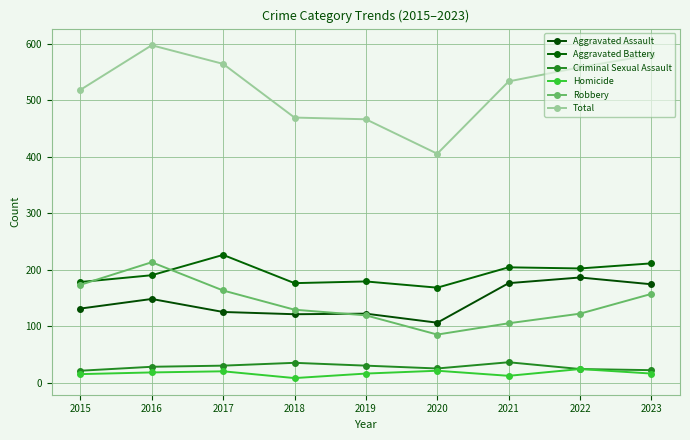

Is the value of Robbery at 2022 greater than the value of Homicide at 2018?

Yes